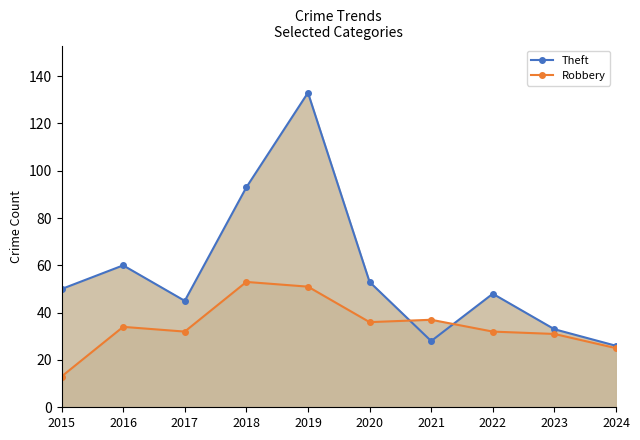

Which series has the largest total across all categories?

Theft